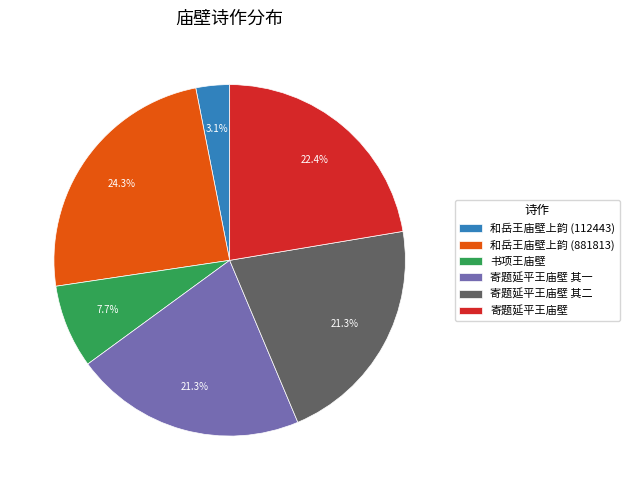

Is it true that 和岳王庙壁上韵 (881813) is 18% of the pie?

False